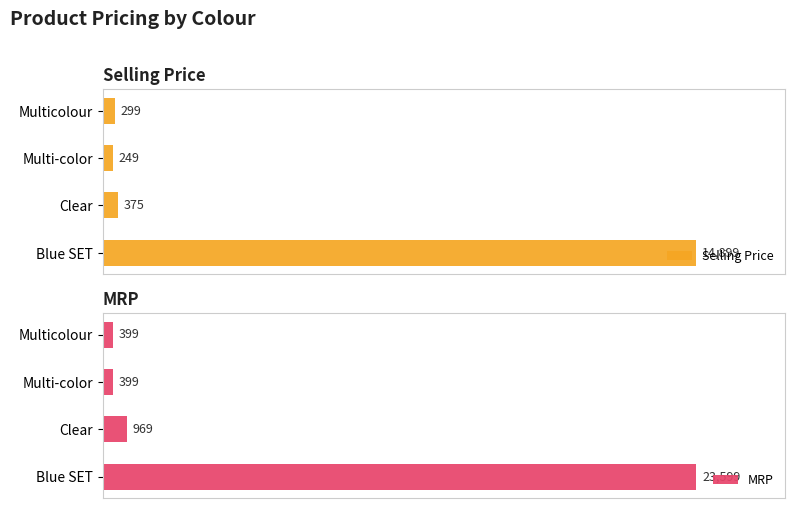

The value of Selling Price at 2 is 375. True or false?

True